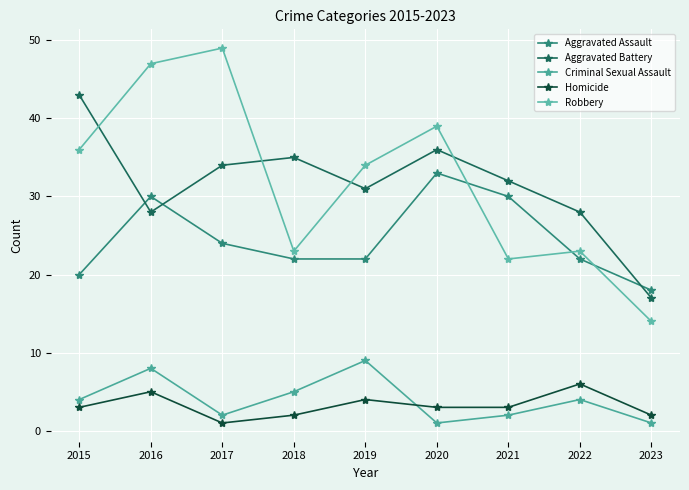

Reading right to left, extract all data points from this chart.

Aggravated Assault: 18	22	30	33	22	22	24	30	20
Aggravated Battery: 17	28	32	36	31	35	34	28	43
Criminal Sexual Assault: 1	4	2	1	9	5	2	8	4
Homicide: 2	6	3	3	4	2	1	5	3
Robbery: 14	23	22	39	34	23	49	47	36